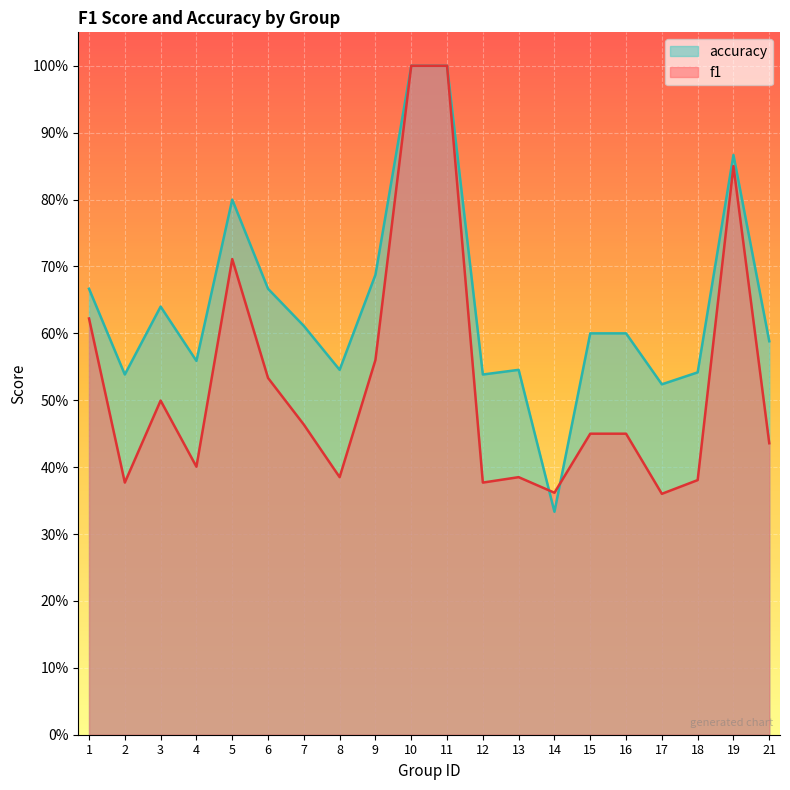

At which category is the sum across all series the highest?

10